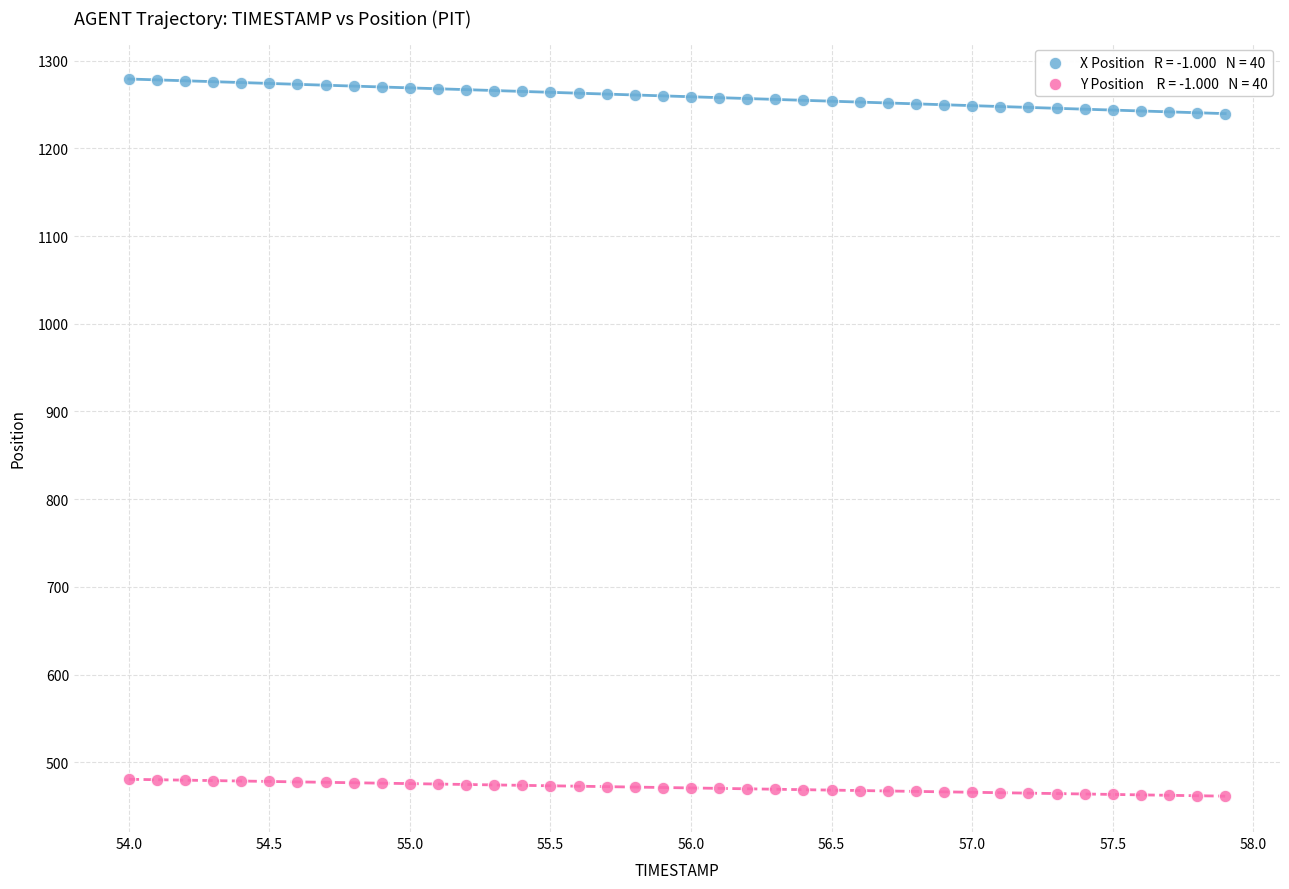

Across all data points, what is the range of X values (max minus min)?

3.9